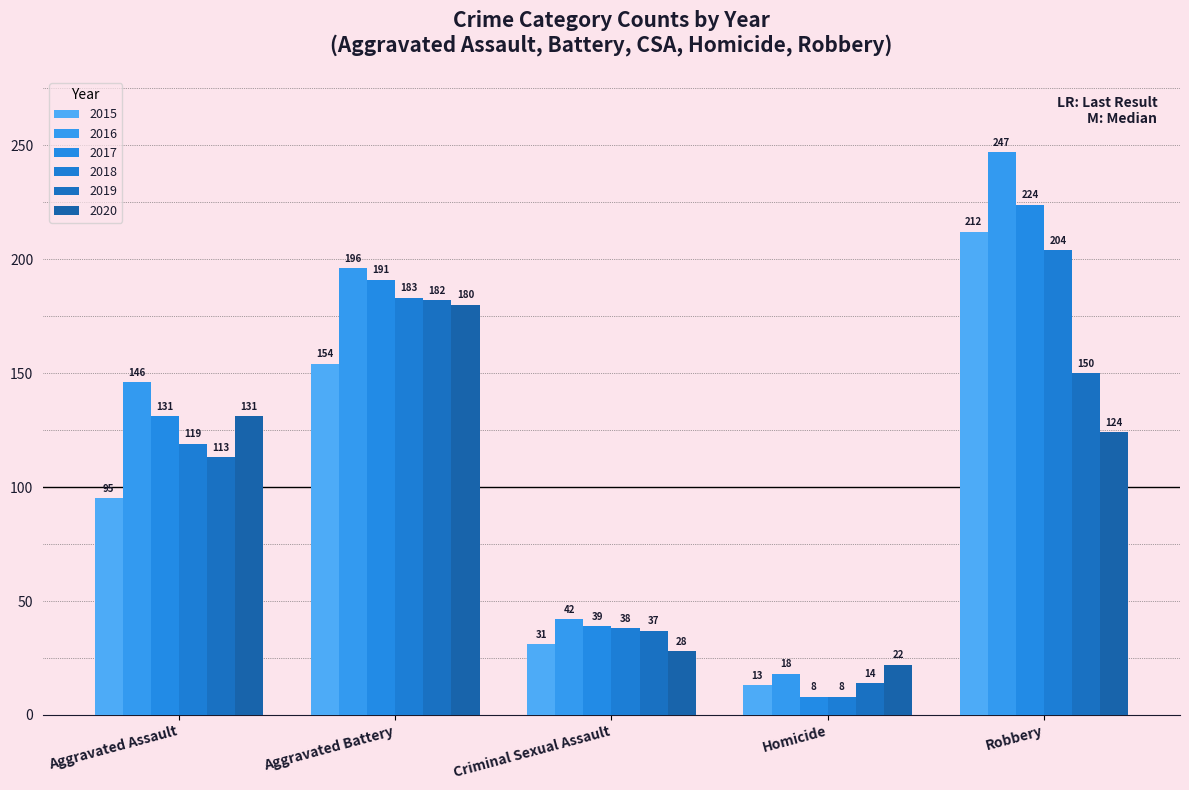

At which label does 2016 reach its peak?

Robbery